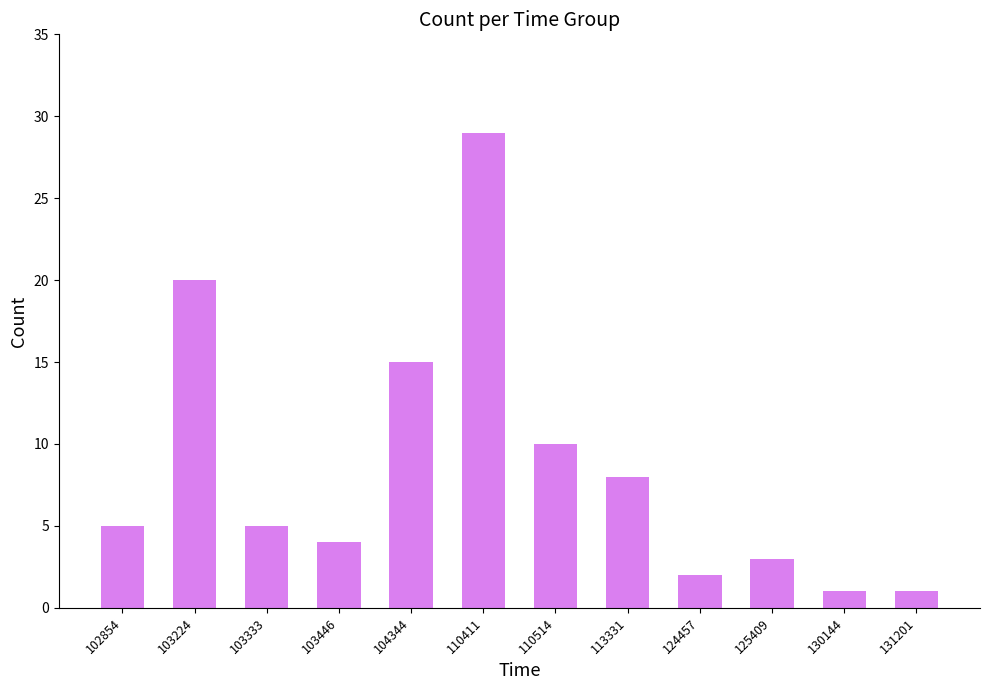

Reading left to right, transcribe all the data shown in this chart.

5	20	5	4	15	29	10	8	2	3	1	1